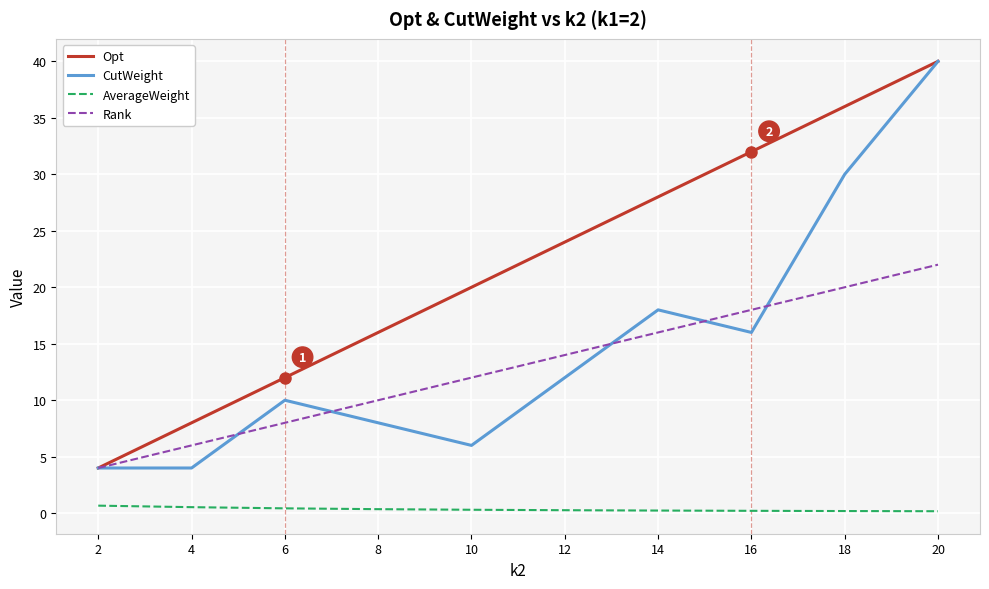

At how many categories does at least one series exceed 37?

1